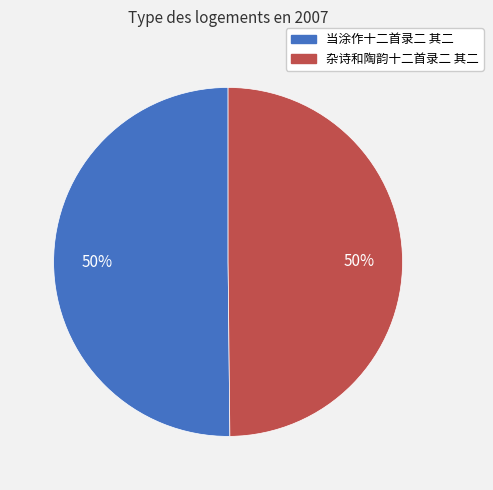

To the nearest percent, what percentage of the pie is 杂诗和陶韵十二首录二 其二?

50%